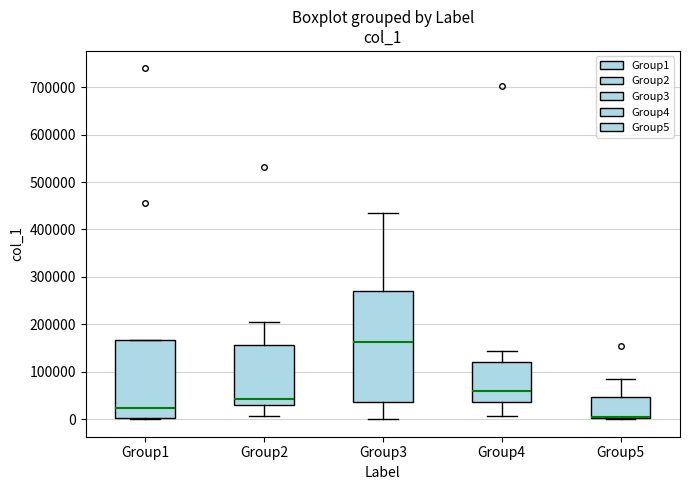

Reading left to right, read every box against the y-axis: the position of its median line, the range the box covers, and the ends of its whiskers. The values are not printed on the chart, so give them approximately, as read against the axis.

Group1: median 20000, box 0 to 170000, whiskers 0 (just below the box's lower edge) to 170000
Group2: median 40000, box 30000 to 160000, whiskers 10000 to 210000
Group3: median 160000, box 40000 to 270000, whiskers 0 to 430000
Group4: median 60000, box 40000 to 120000, whiskers 10000 to 140000
Group5: median 10000 (drawn on the box's lower edge), box 0 to 50000, whiskers 0 to 90000